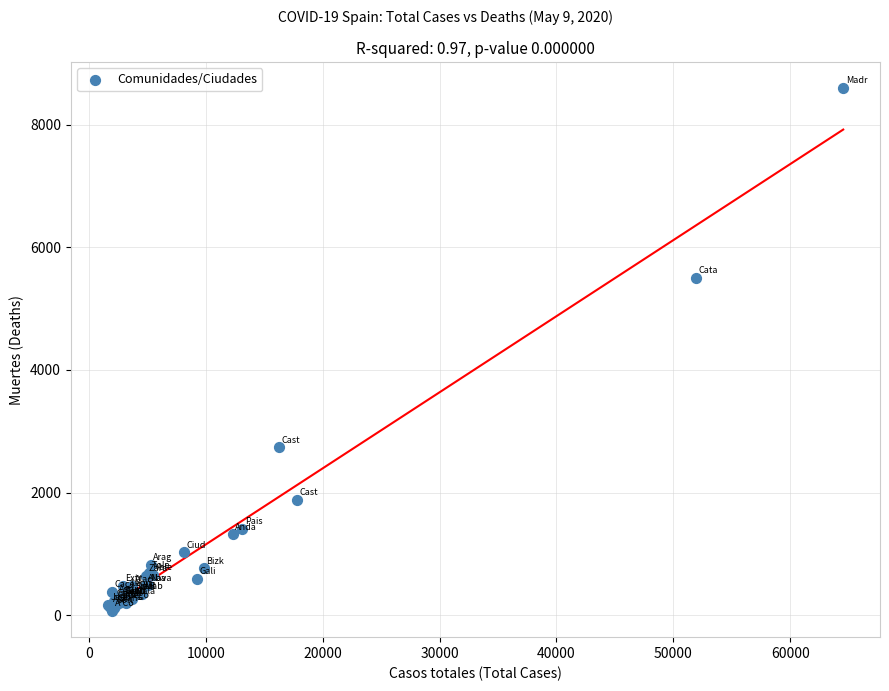

What Y value in the scatter plot is closest to 4332?

5507